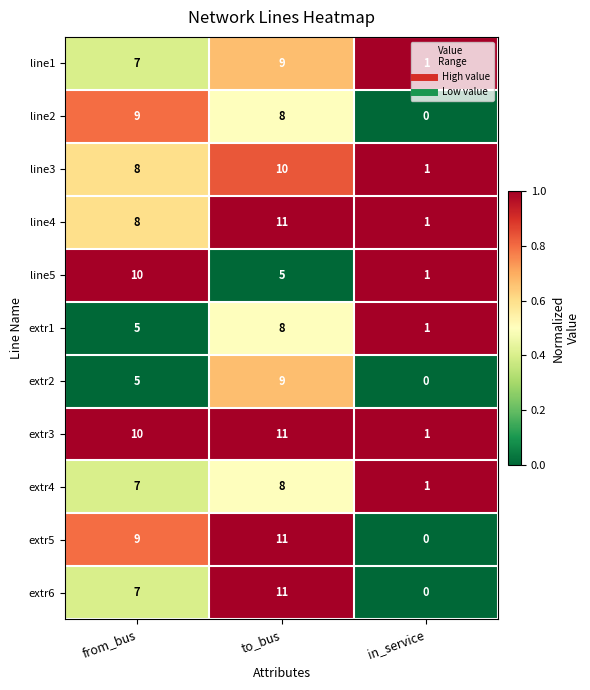

What is the difference between the maximum and second lowest values in the extr2 series?

4